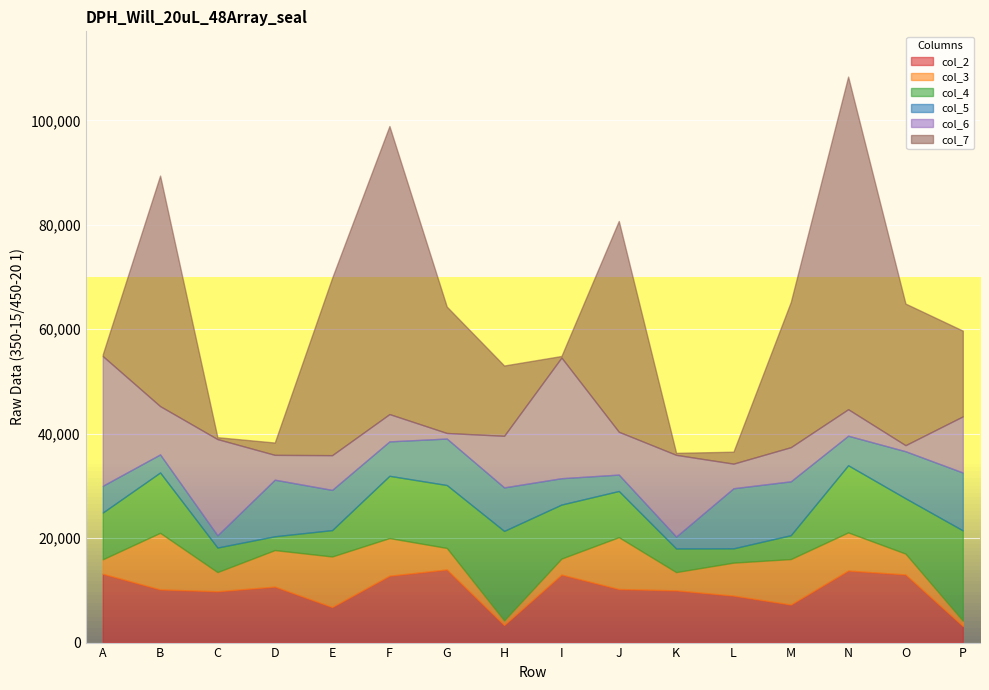

The value of col_7 at F is 55153. True or false?

True